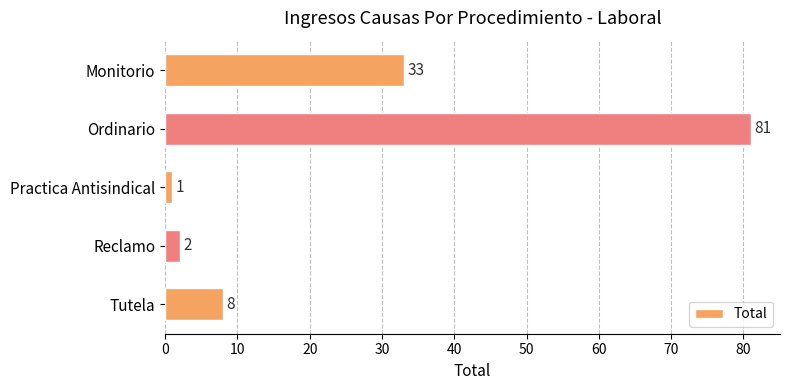

Reading top to bottom, transcribe all the data shown in this chart.

33	81	1	2	8